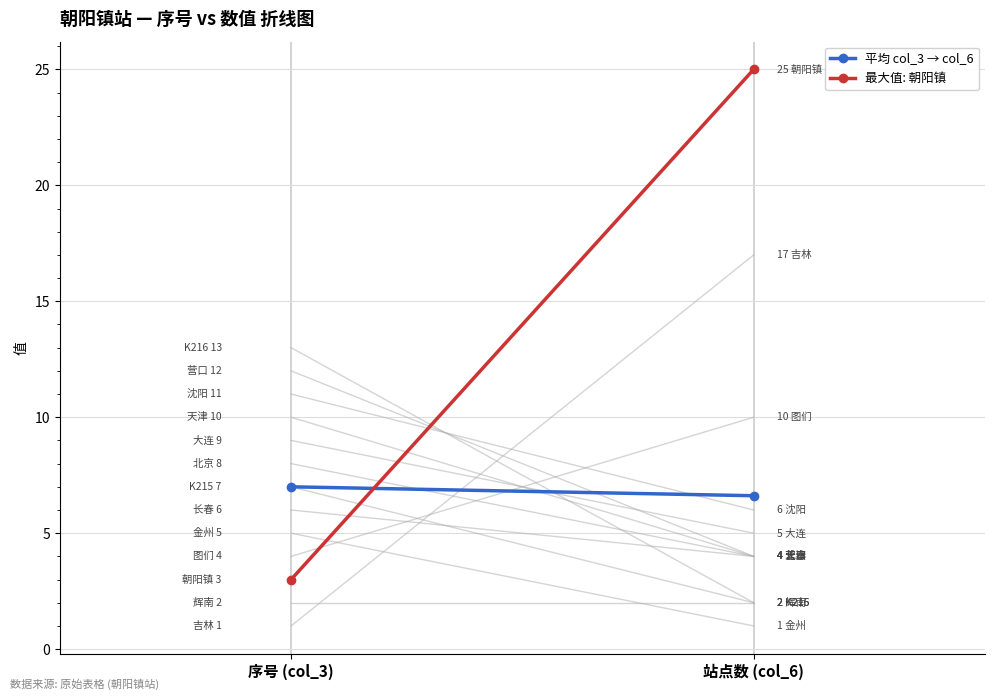

What is the value of the 最大值: 朝阳镇 point at the 1st from the left?

3.0